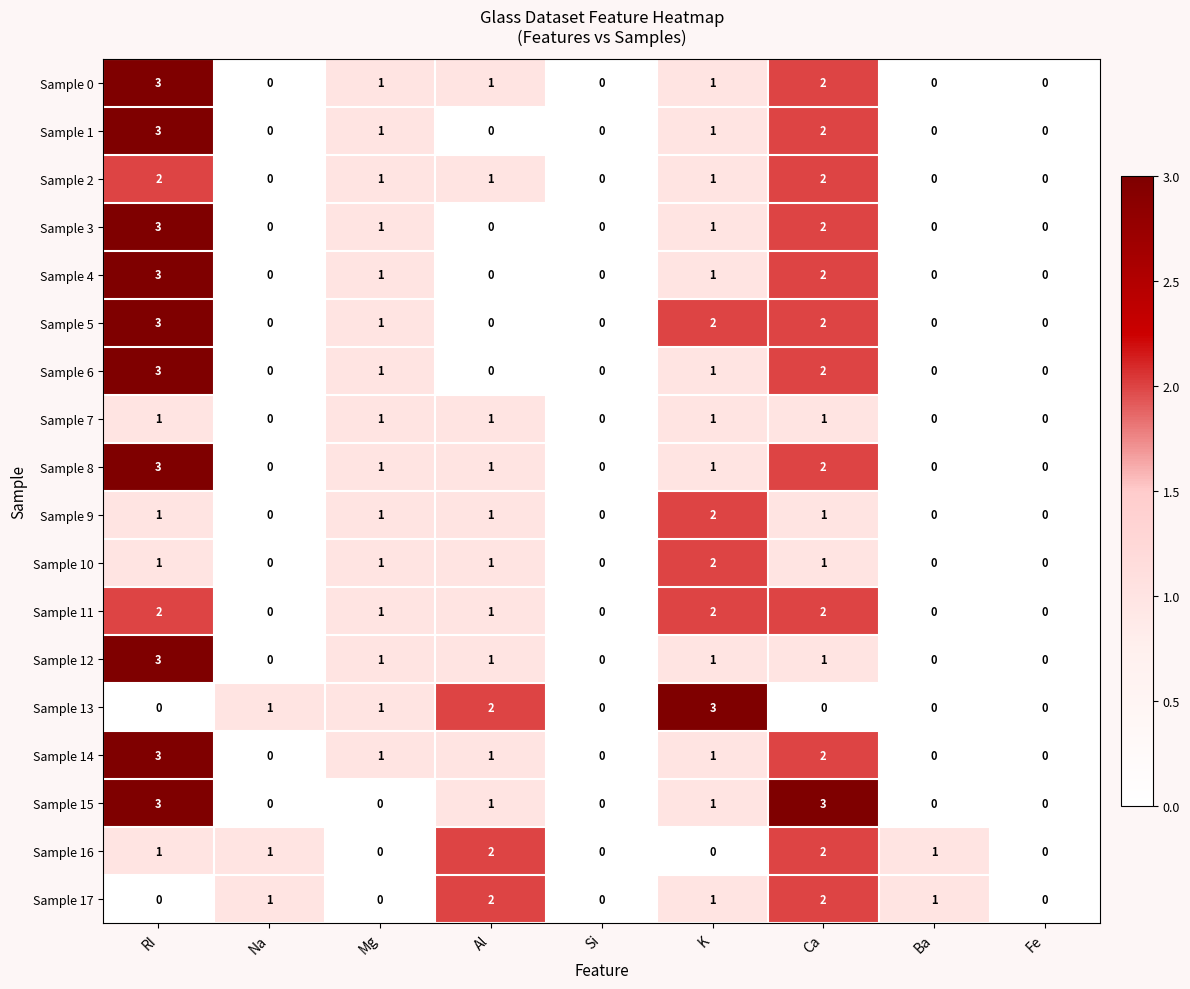

What is the approximate value of Sample 0 at RI?

3